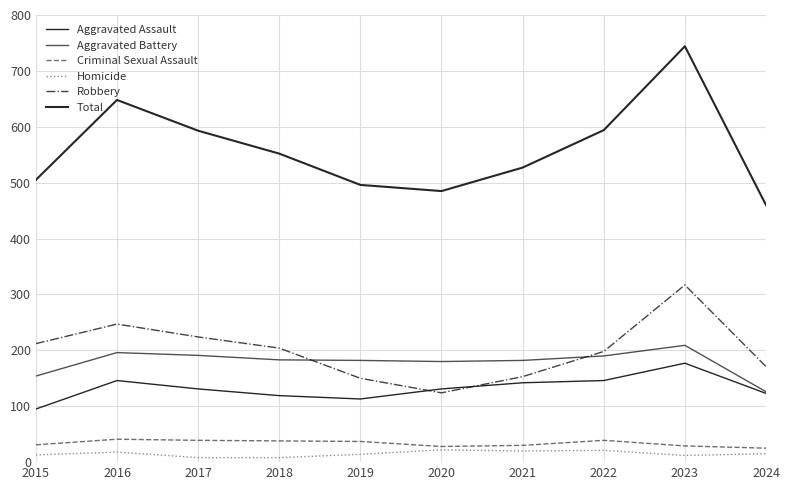

What is the difference between the highest and lowest values at 2018?

544